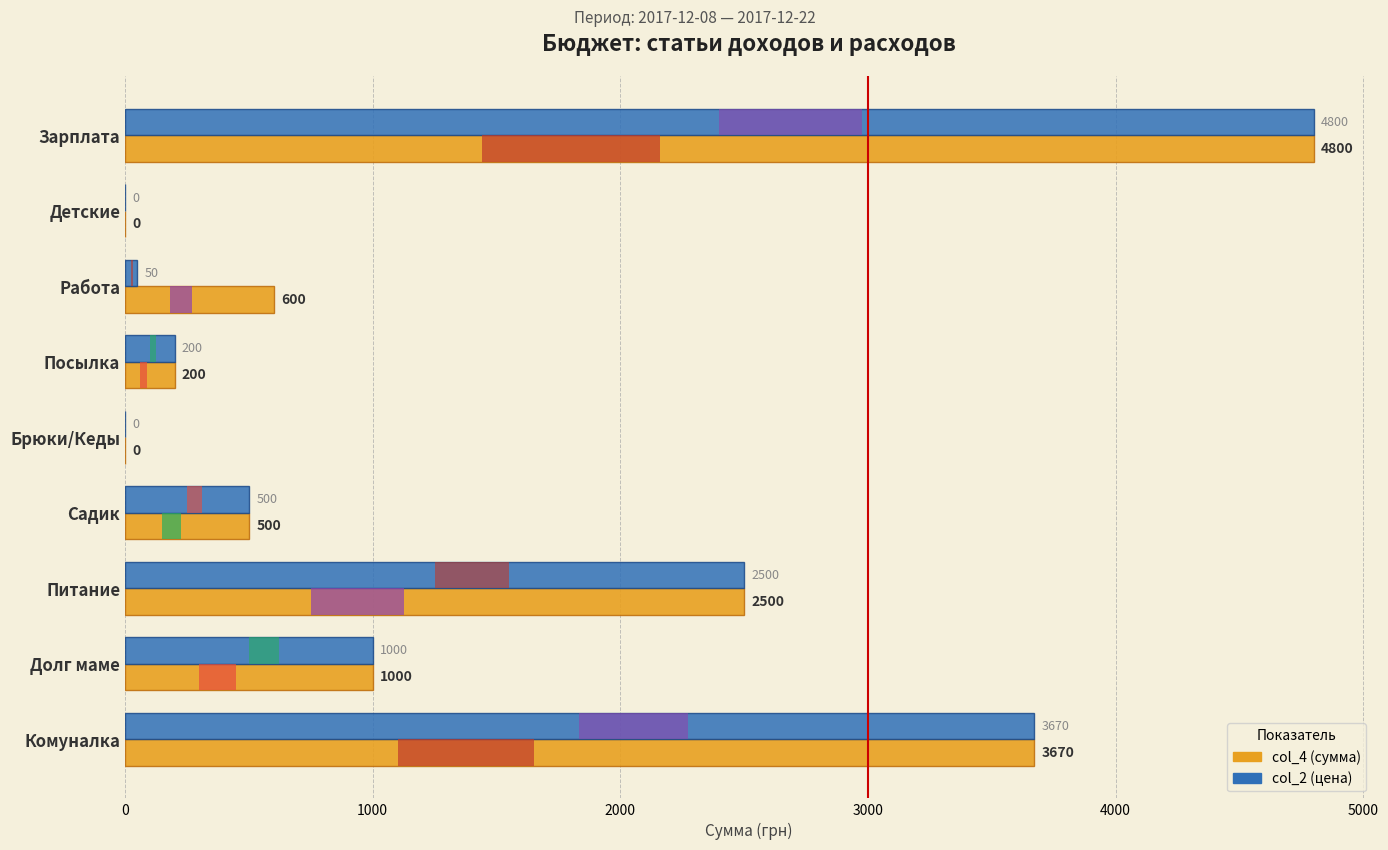

Between Работа and Питание, which series saw the biggest shift?

col_2 (цена)